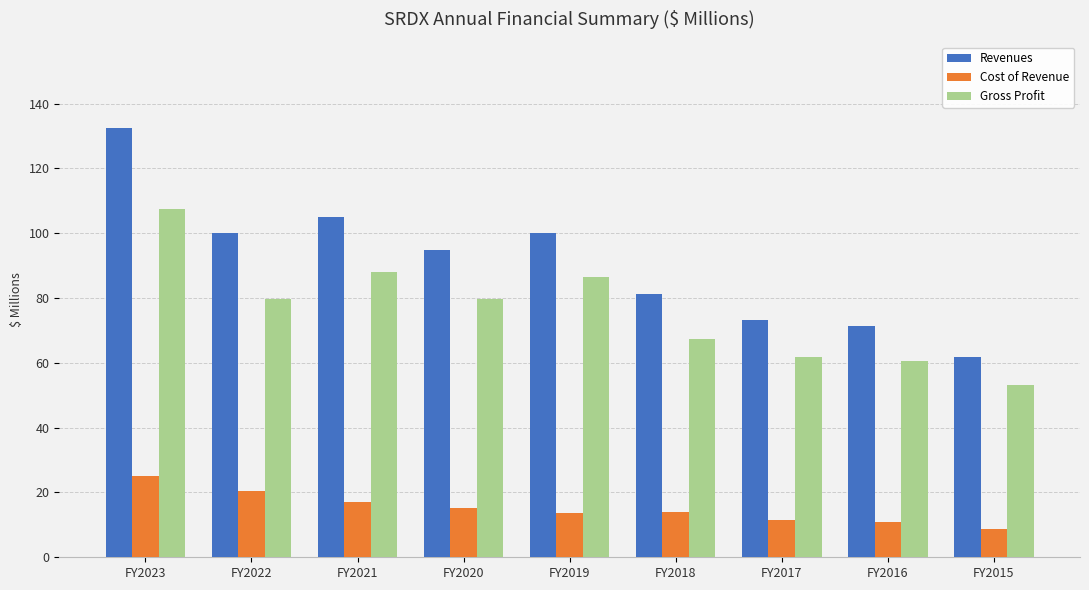

How many bars are there in total?

27